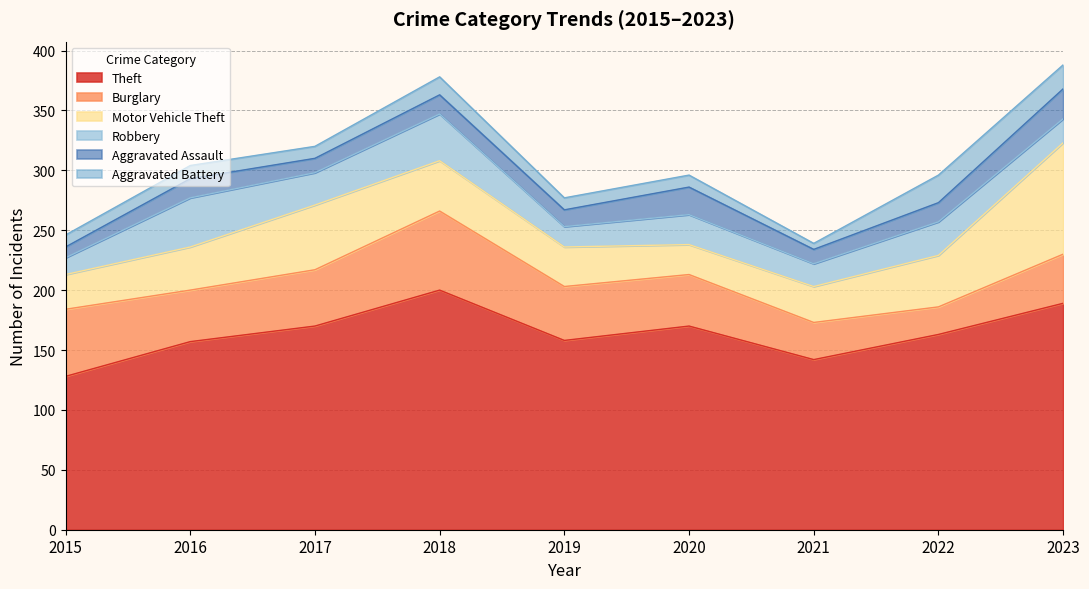

Where is the first local maximum for Aggravated Battery?

2016